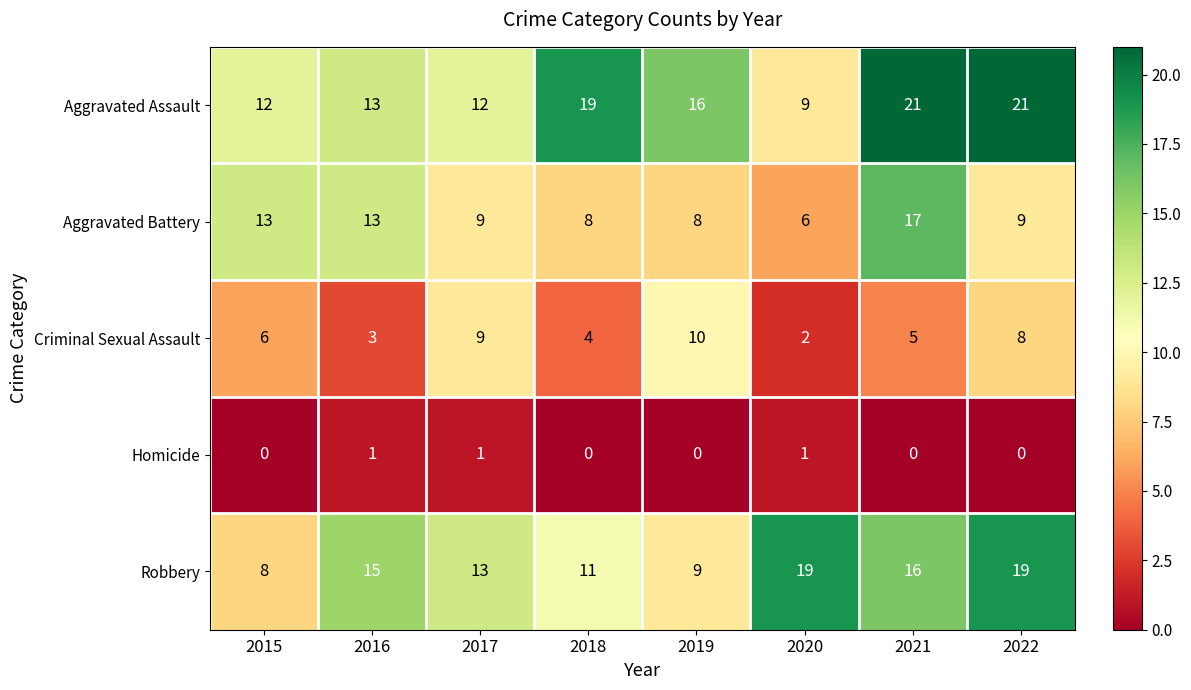

What is the greatest value displayed?

21